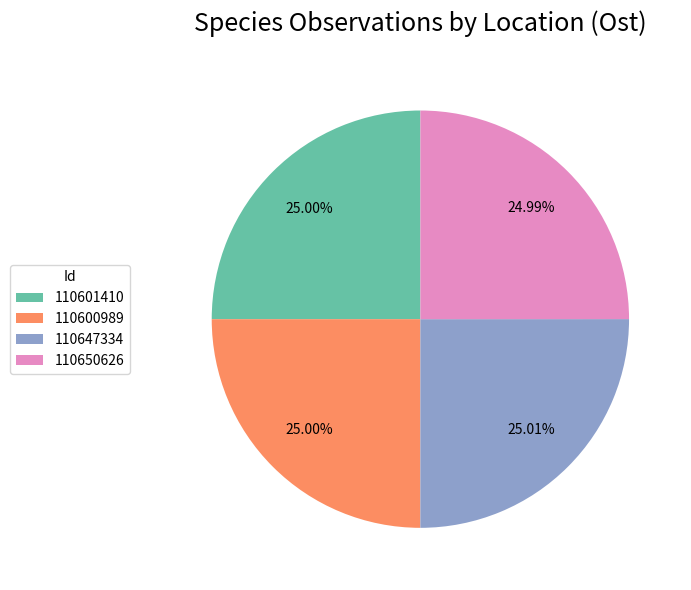

How many segments does this pie chart have?

4